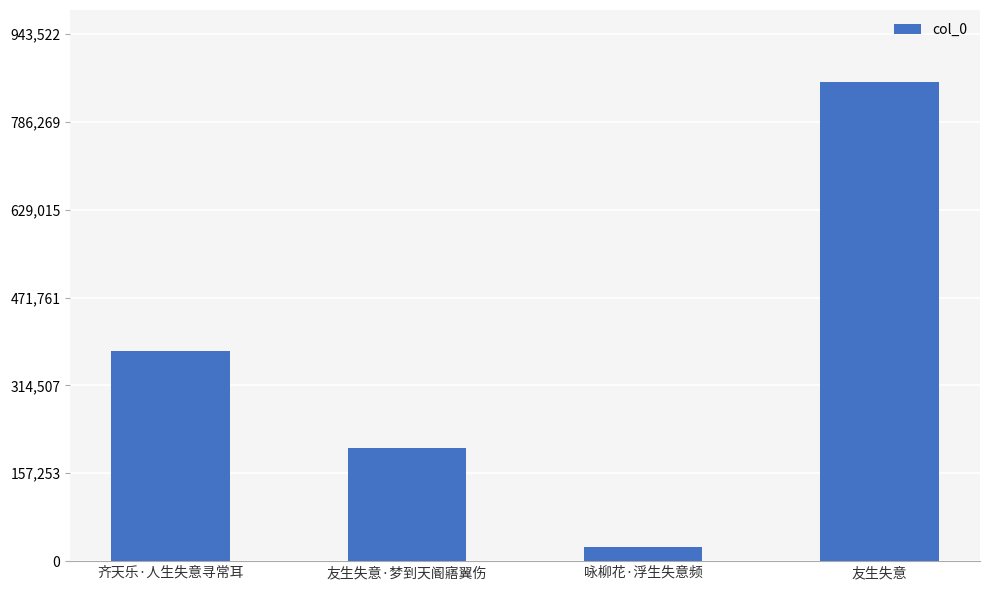

Rank the categories by value from lowest to highest.

咏柳花·浮生失意频, 友生失意·梦到天阍寤翼伤, 齐天乐·人生失意寻常耳, 友生失意